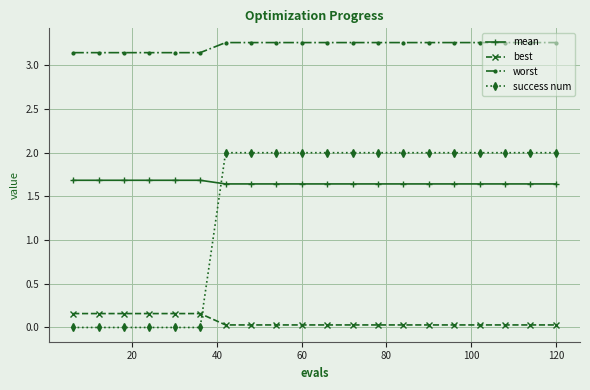

At how many categories does at least one series exceed 0?

20